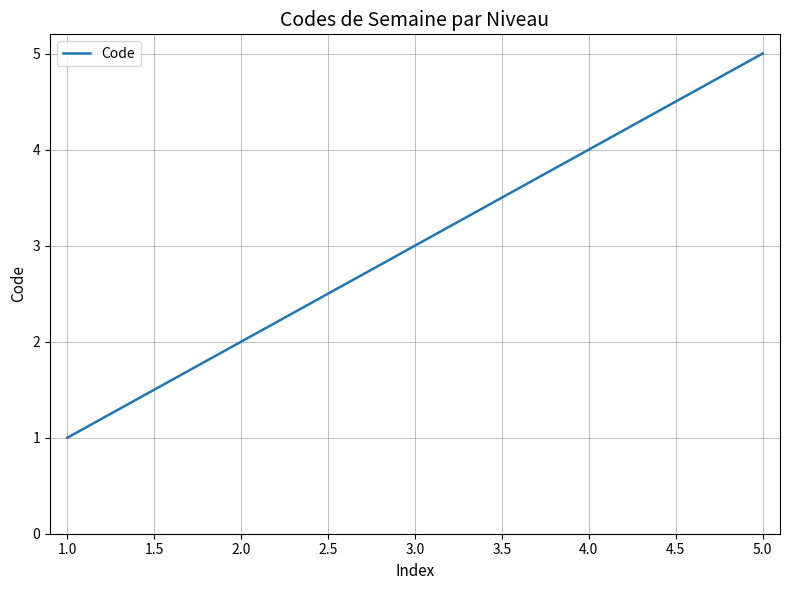

Rank the categories by value from lowest to highest.

1.0, 2.0, 3.0, 4.0, 5.0